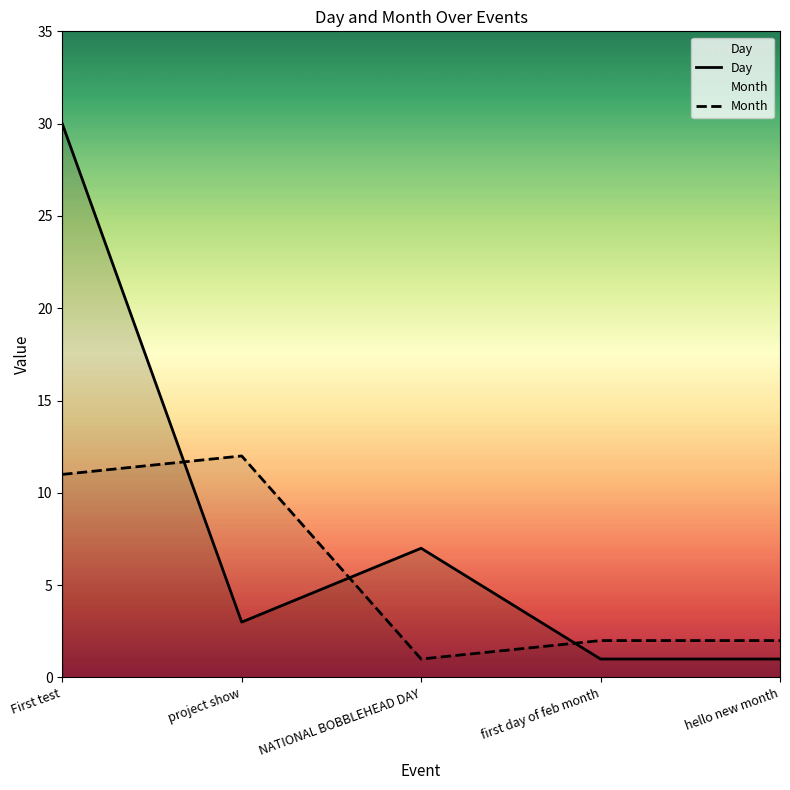

Reading left to right, transcribe all the data shown in this chart.

Day: 30	3	7	1	1
Month: 11	12	1	2	2